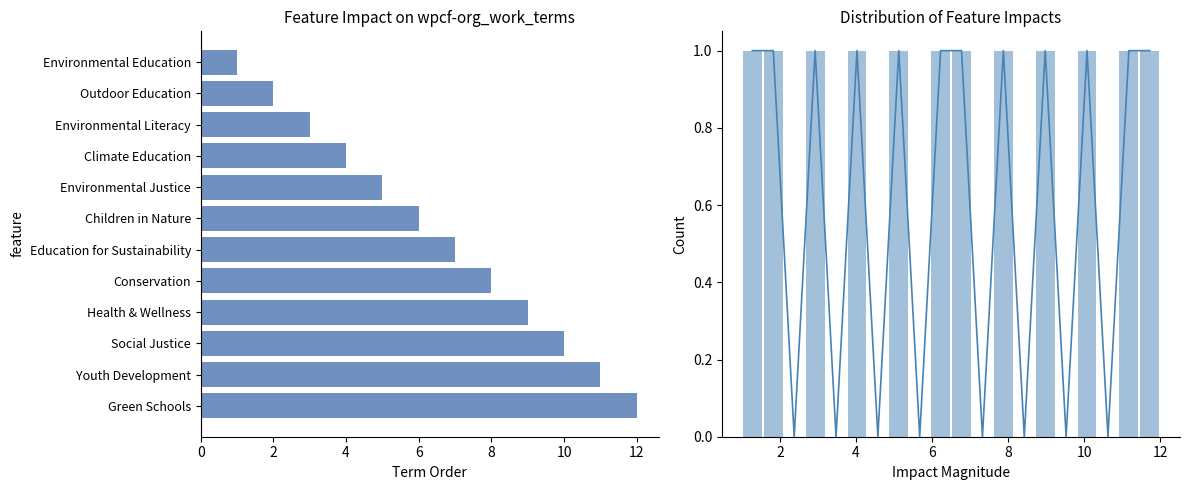

The chart shows a value of 18 at Youth Development. True or false?

False